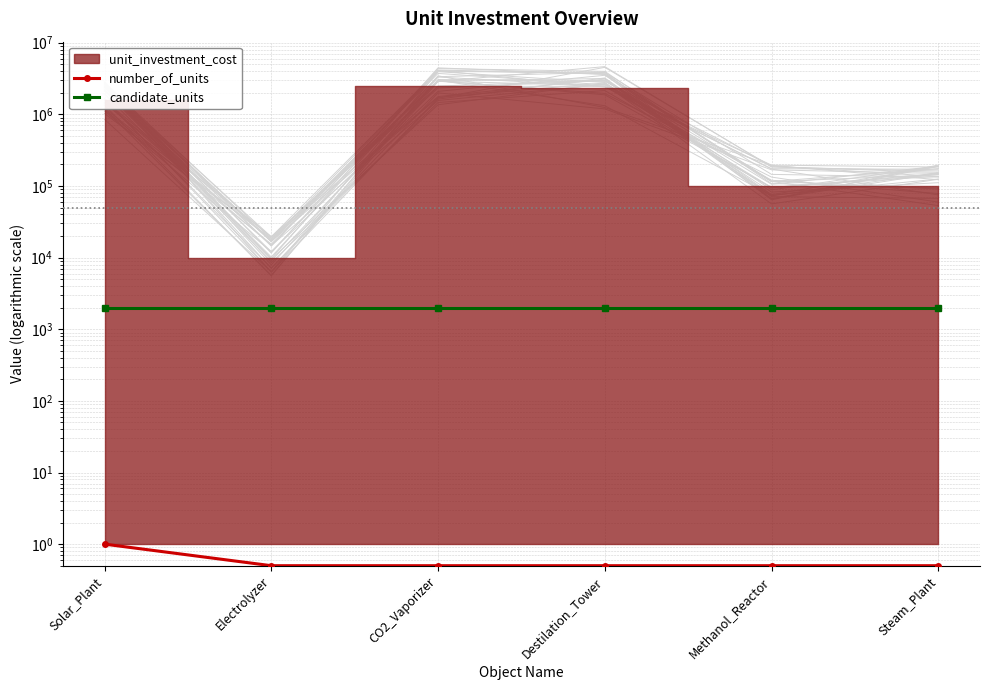

What is the label of the 3rd point from the right?

Destilation_Tower